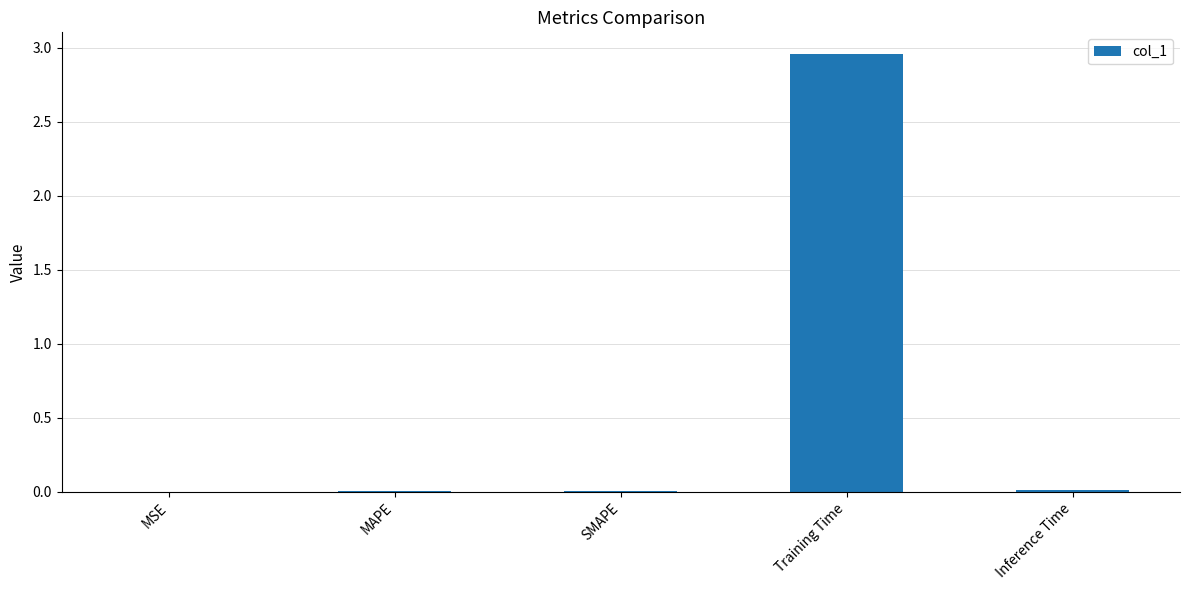

Between Training Time and Inference Time, which is larger?

Training Time